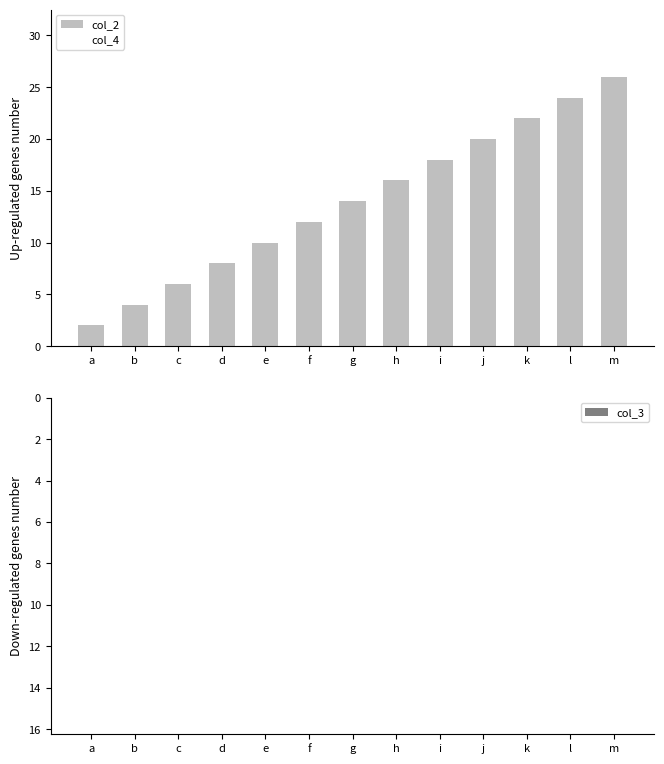

How many data points in col_2 are less than 14?

6